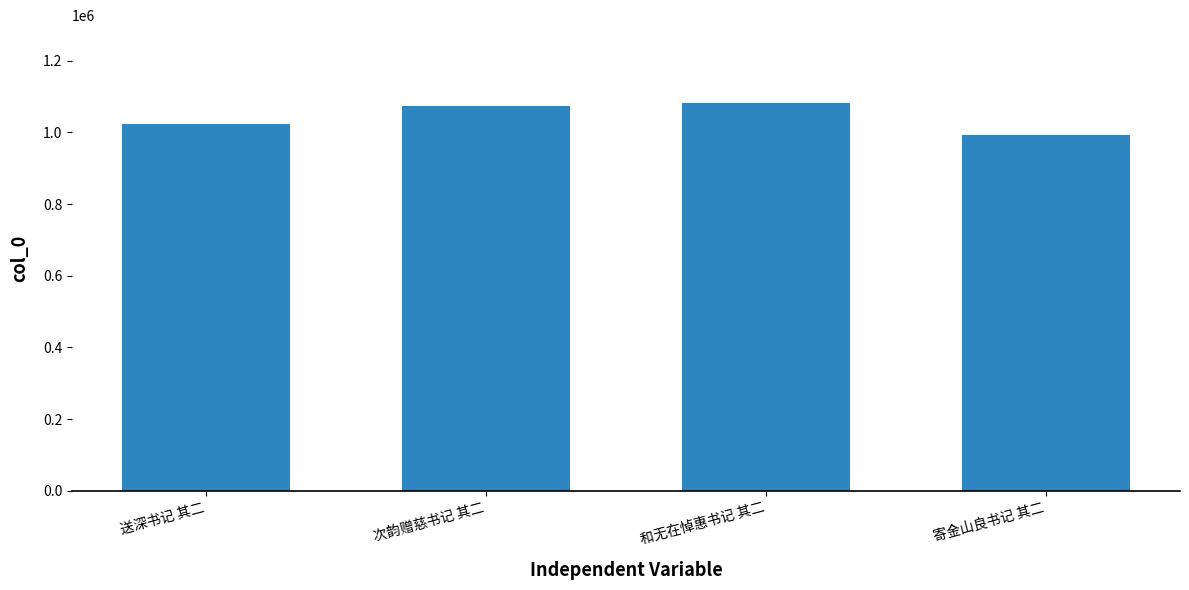

What is the sum of the values at 次韵赠慈书记 其二 and 和无在悼惠书记 其二?

2155765